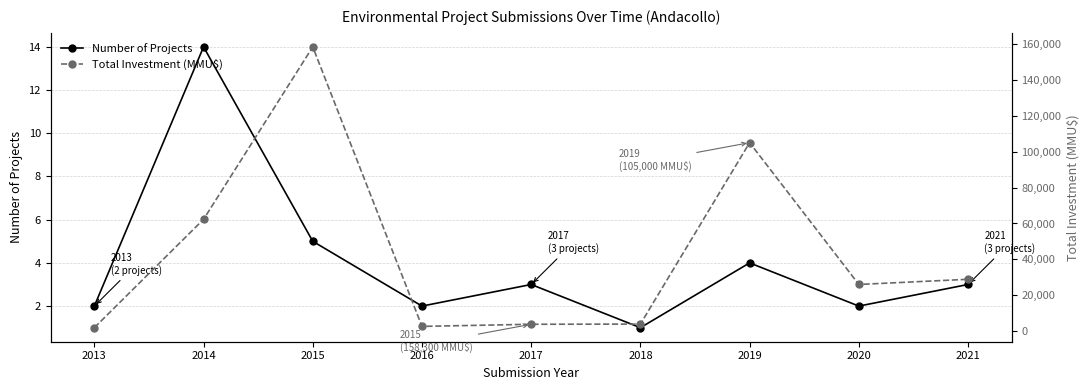

List the series in order of their peak value, lowest first.

Number of Projects, Total Investment (MMU$)